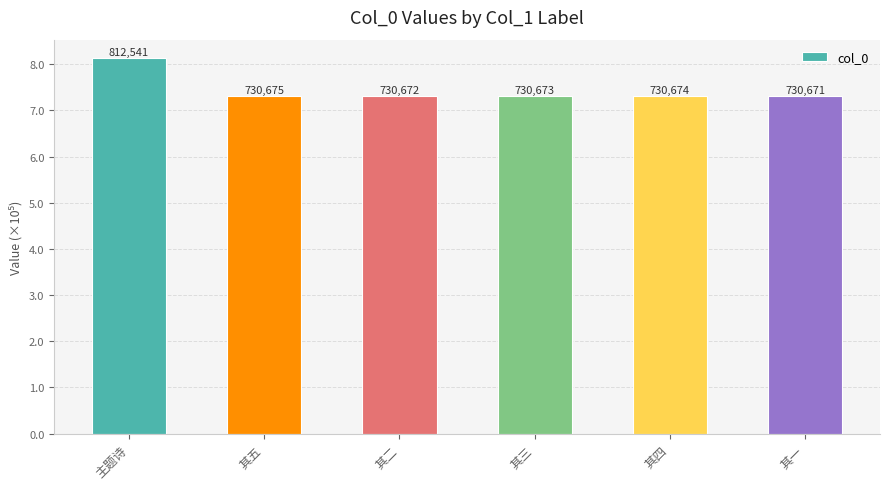

List the labels in order of value, smallest first.

其一, 其二, 其三, 其四, 其五, 主题诗